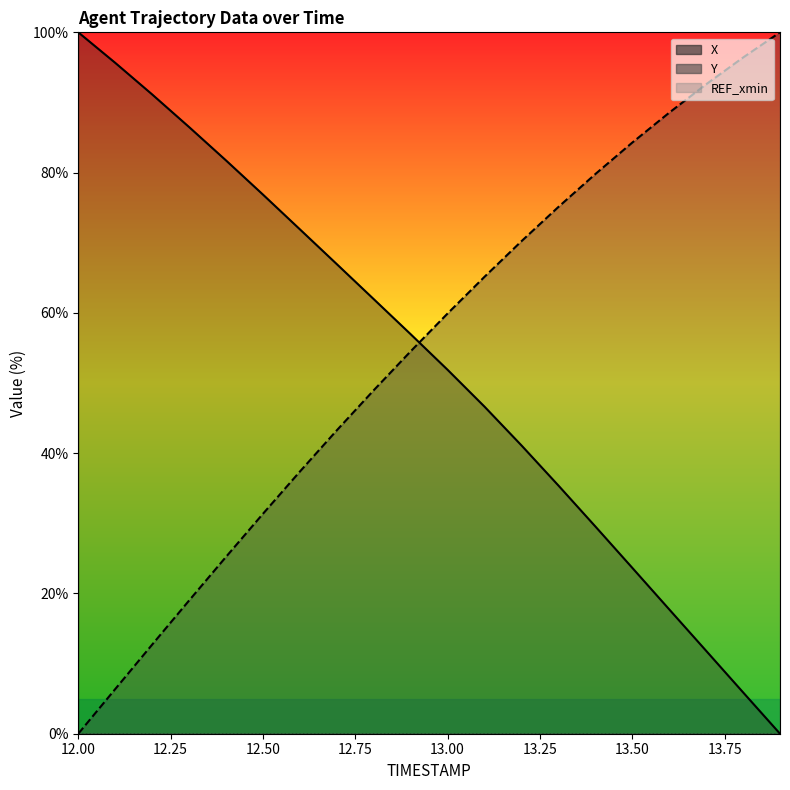

Which series changed the most between 12.8 and 13.9?

X